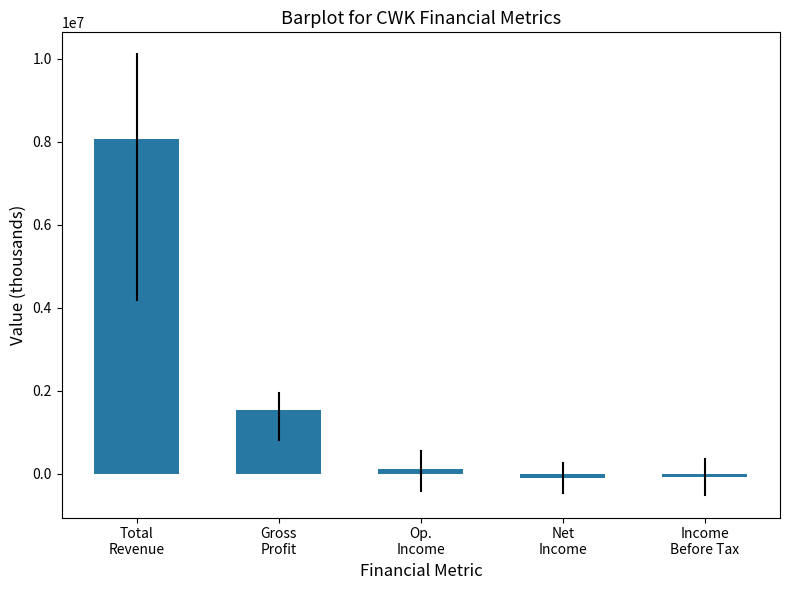

What is the difference between the maximum and second lowest values?

8145070